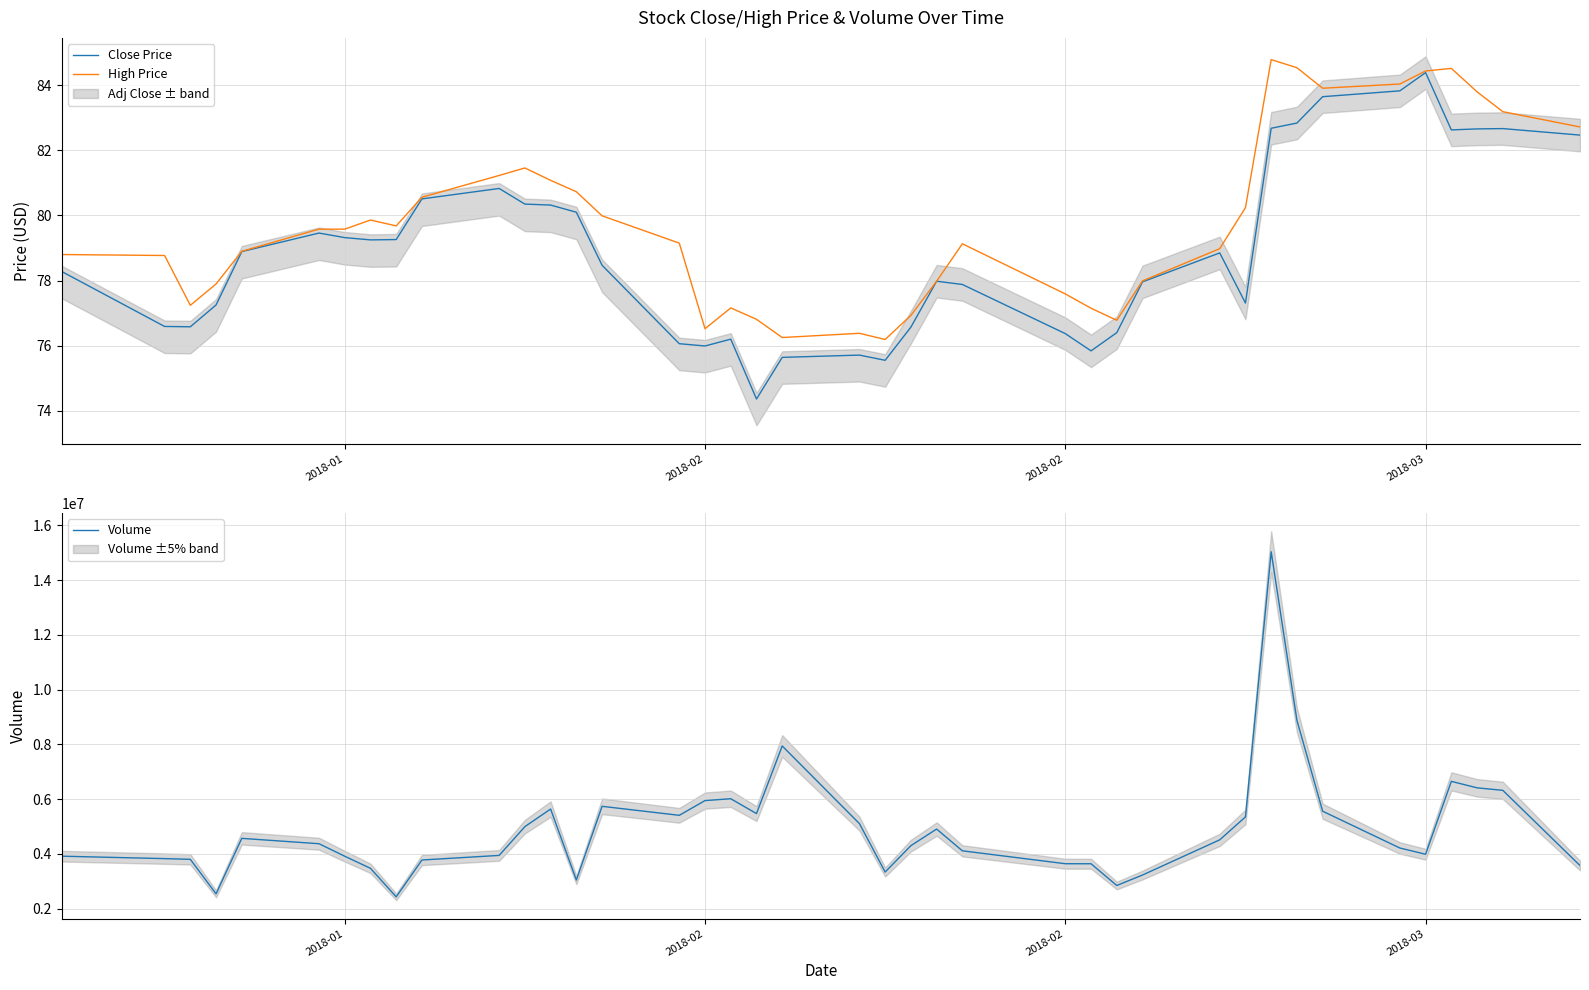

True or false: Volume and Close Price intersect in this chart.

False